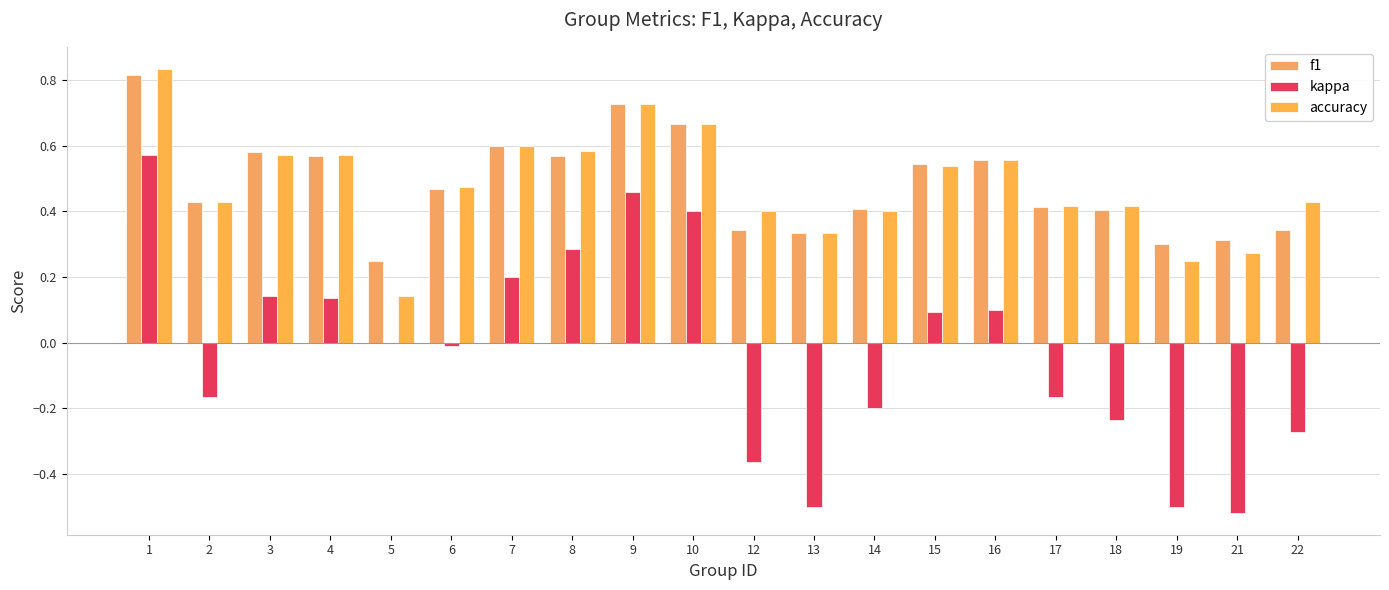

At which category is the sum across all series the highest?

1